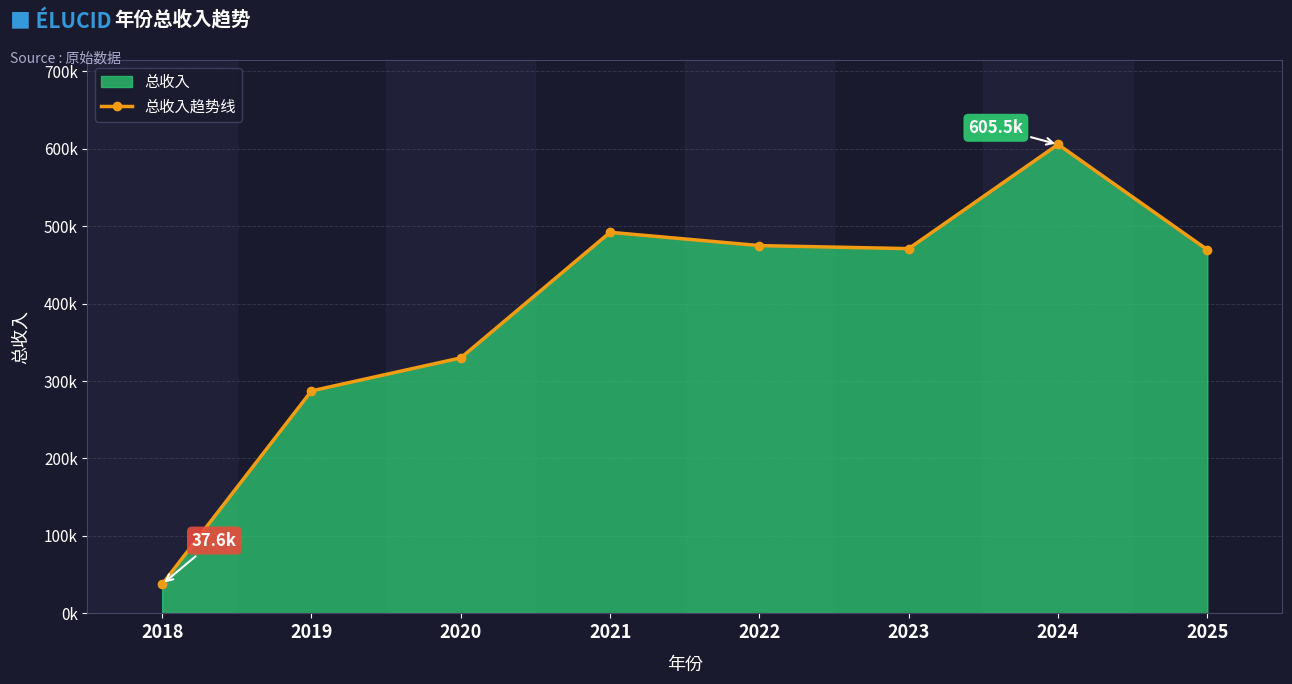

How many lines are shown in the chart?

1